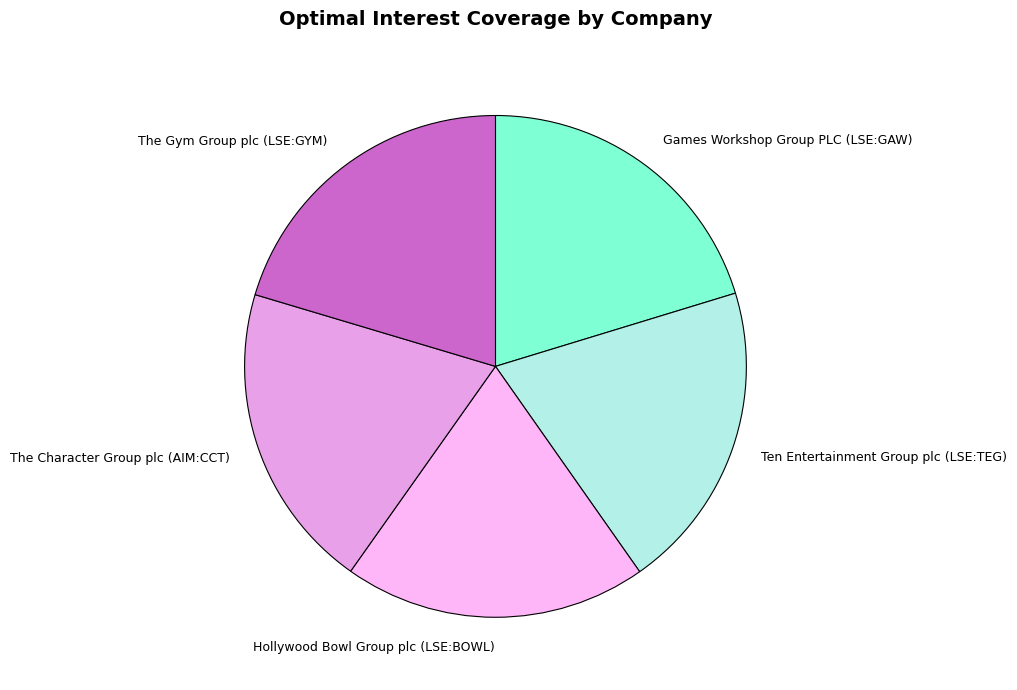

Count the number of slices in the pie.

5